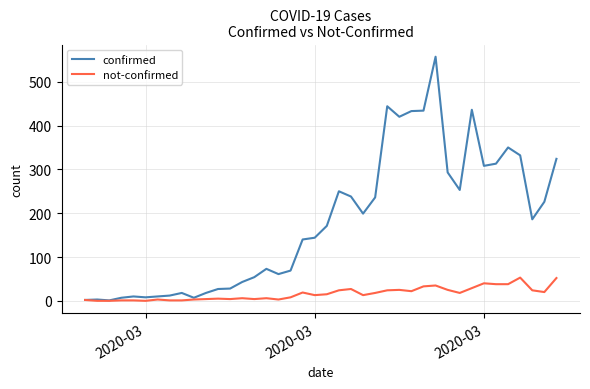

What is the greatest value displayed?

557